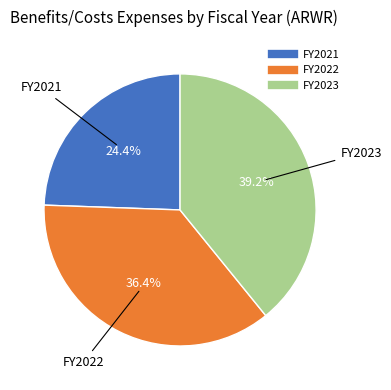

How many segments does this pie chart have?

3